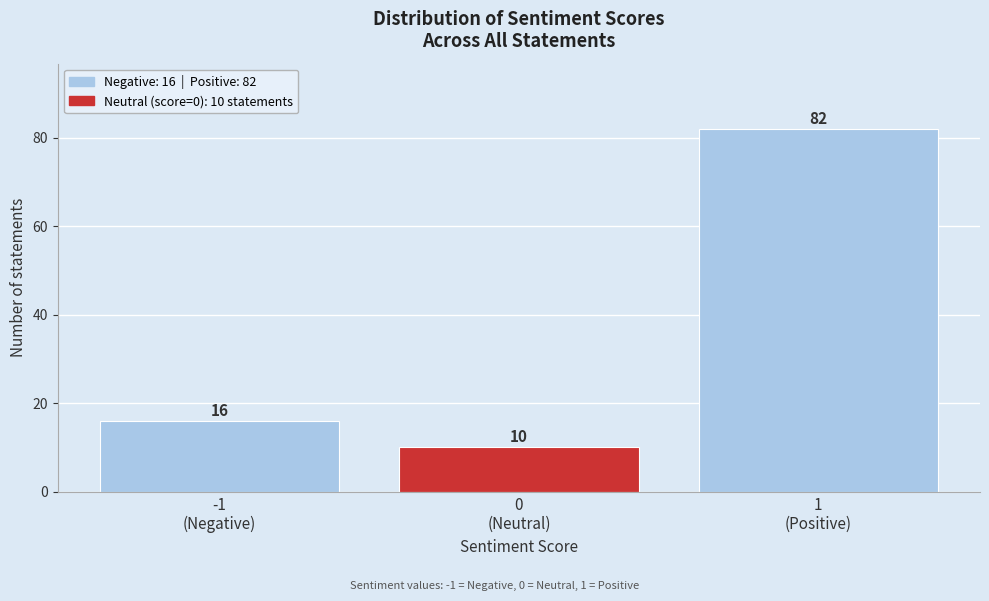

Reading right to left, extract all data points from this chart.

82	10	16